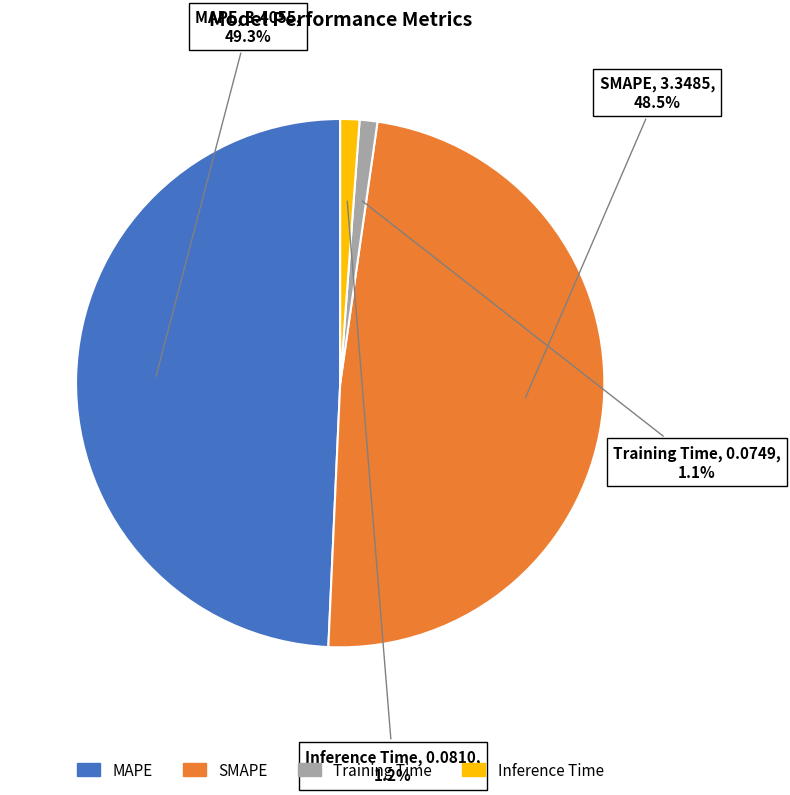

How much of the chart is everything except MAPE?

50.7%